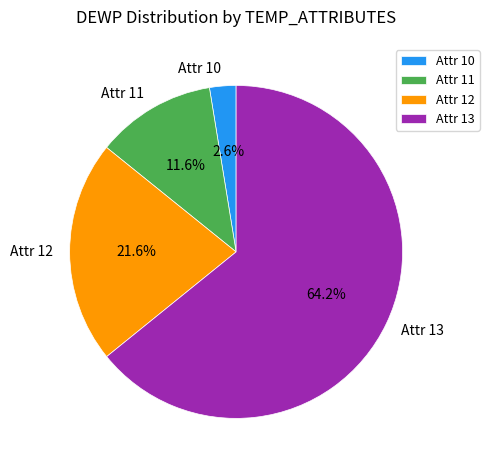

Does any single category account for the majority?

Yes